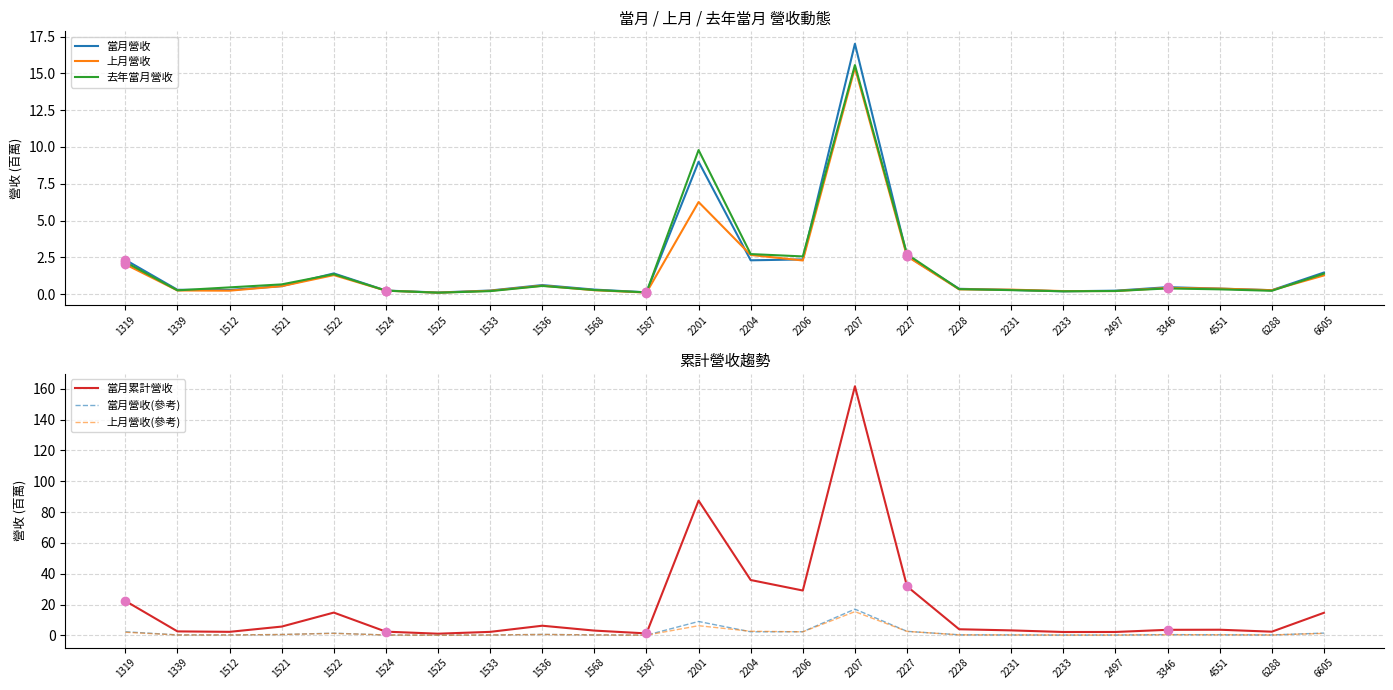

Reading left to right, what are all the values shown in this chart?

當月營收: 2.3	0.3	0.3	0.5	1.4	0.2	0.1	0.2	0.6	0.3	0.1	9.0	2.3	2.4	17.0	2.6	0.4	0.3	0.2	0.2	0.5	0.4	0.3	1.5
上月營收: 2.0	0.2	0.2	0.5	1.3	0.2	0.1	0.2	0.6	0.3	0.1	6.3	2.7	2.3	15.4	2.6	0.3	0.3	0.2	0.2	0.4	0.4	0.3	1.3
去年當月營收: 2.2	0.3	0.5	0.7	1.4	0.2	0.1	0.2	0.6	0.3	0.1	9.8	2.7	2.6	15.6	2.7	0.3	0.3	0.2	0.2	0.4	0.3	0.2	1.4
當月累計營收: 22.3	2.6	2.3	5.7	14.8	2.4	1.1	2.3	6.2	3.1	1.3	87.4	35.9	29.1	161.6	31.8	4.0	3.2	2.2	2.2	3.6	3.6	2.4	14.6
當月營收(參考): 2.3	0.3	0.3	0.5	1.4	0.2	0.1	0.2	0.6	0.3	0.1	9.0	2.3	2.4	17.0	2.6	0.4	0.3	0.2	0.2	0.5	0.4	0.3	1.5
上月營收(參考): 2.0	0.2	0.2	0.5	1.3	0.2	0.1	0.2	0.6	0.3	0.1	6.3	2.7	2.3	15.4	2.6	0.3	0.3	0.2	0.2	0.4	0.4	0.3	1.3